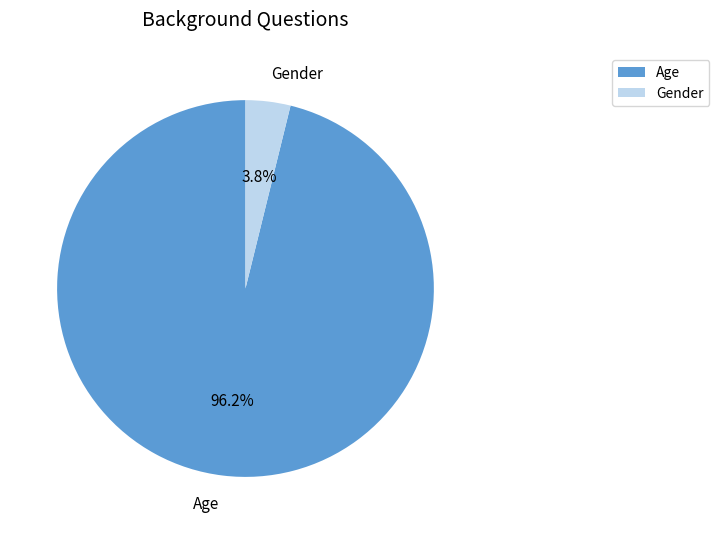

Which slice is the largest?

Age